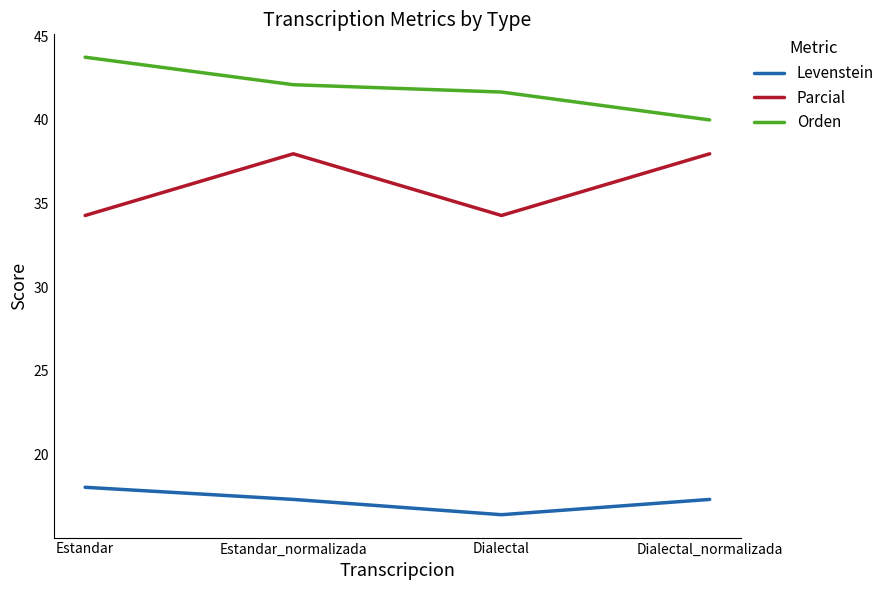

Read the Parcial value at Estandar.

34.3